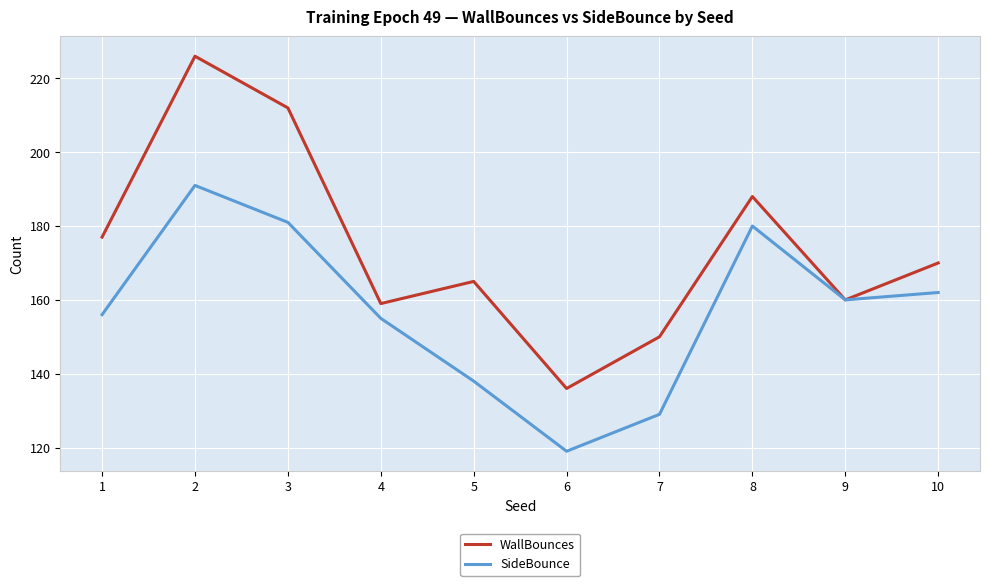

Reading left to right, transcribe all the data shown in this chart.

WallBounces: 1=177	2=226	3=212	4=159	5=165	6=136	7=150	8=188	9=160	10=170
SideBounce: 1=156	2=191	3=181	4=155	5=138	6=119	7=129	8=180	9=160	10=162